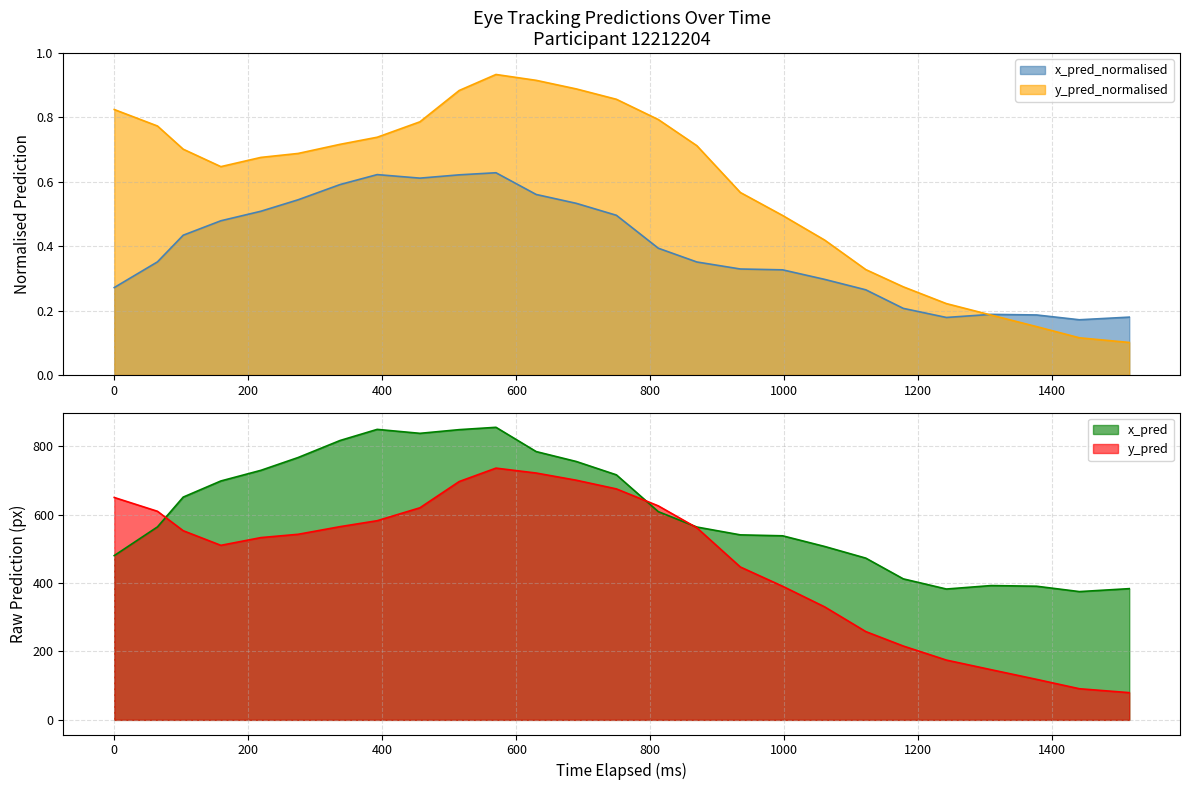

What is the minimum value for y_pred?

79.6